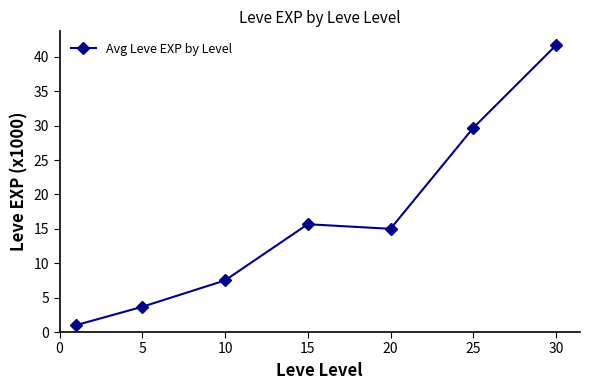

How many values are below 15?

3